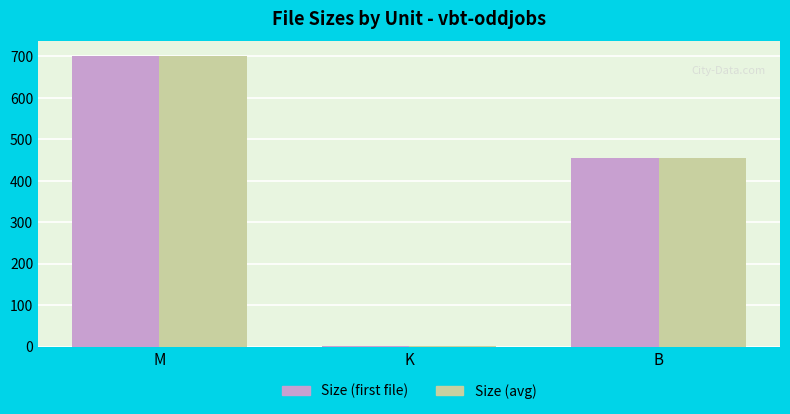

At which category is the sum across all series the highest?

M